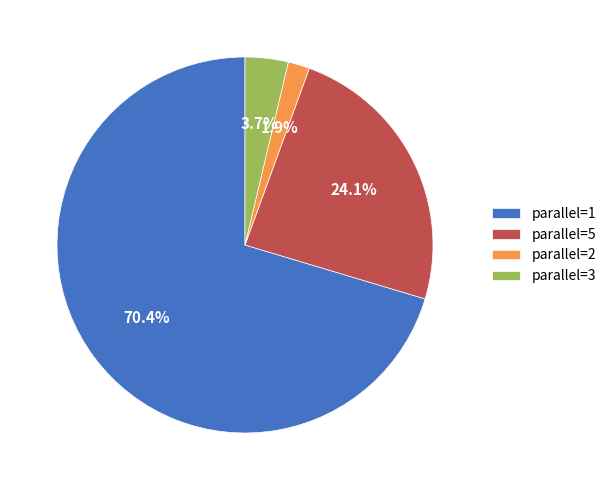

How many slices are in this pie chart?

4